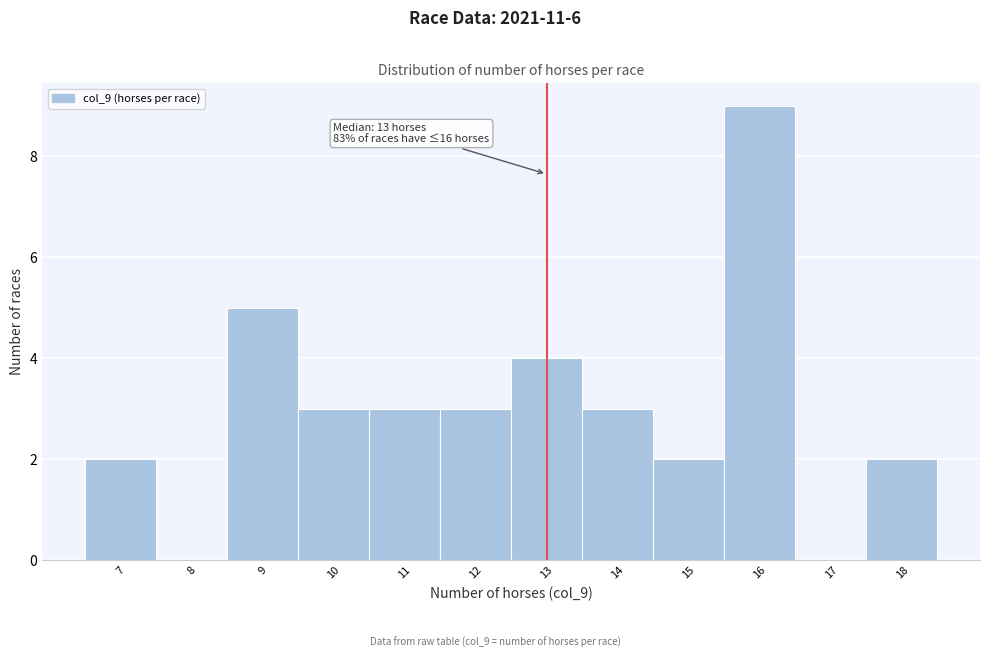

Which range on the x-axis has the tallest bar?

15.5 to 16.5